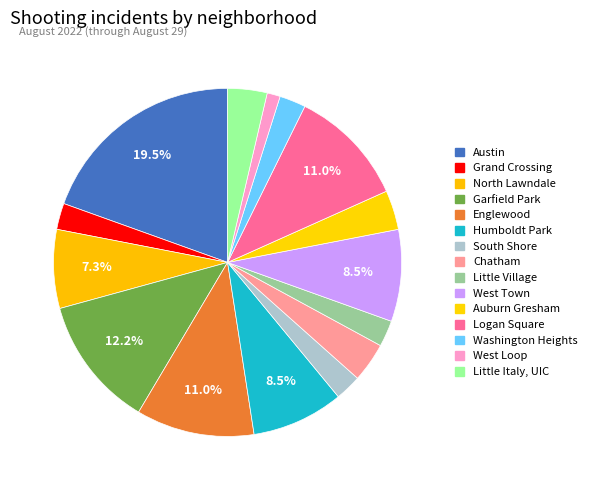

Which has a higher value, Auburn Gresham or Logan Square?

Logan Square